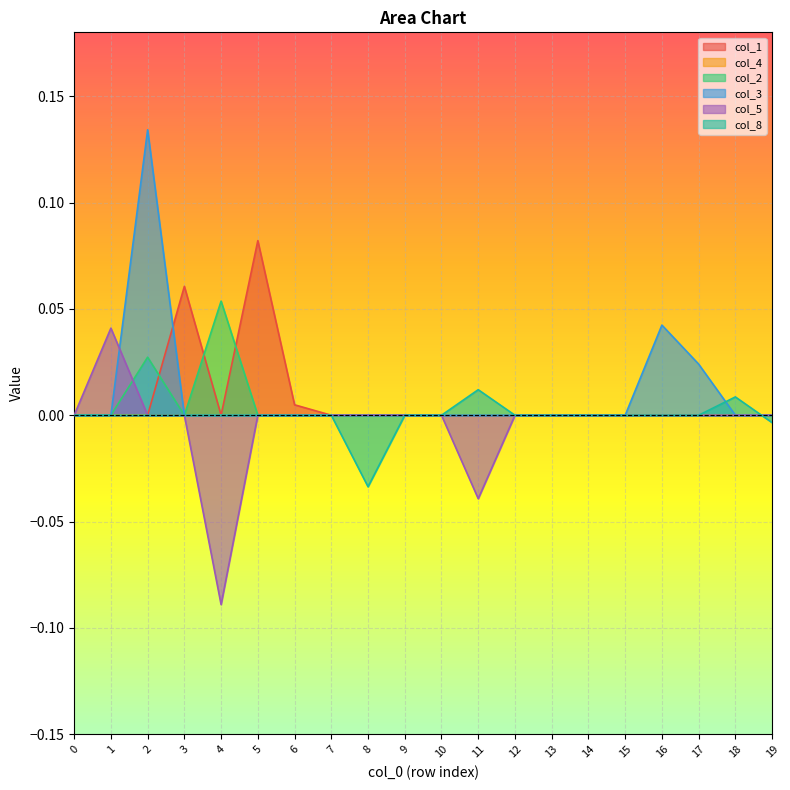

Which category has the highest value across all series?

2